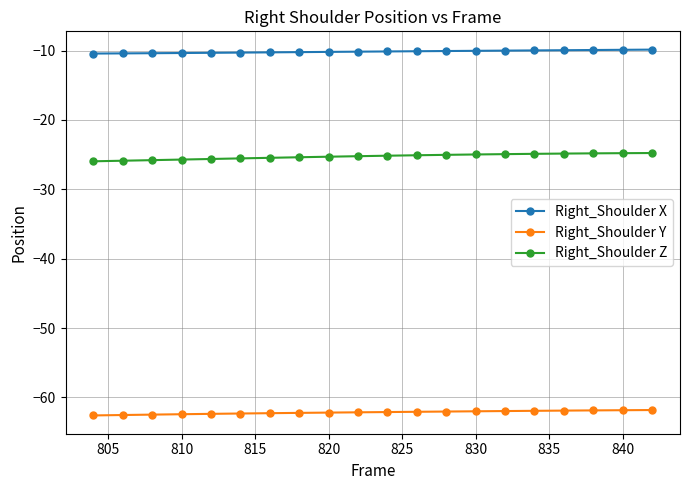

How many data points does each series have?

20